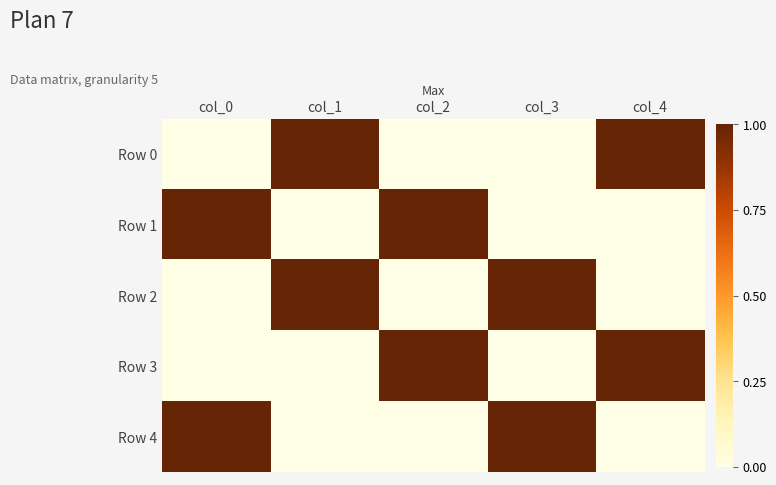

Reading left to right, list all the values displayed in this chart.

Row 0: col_0=0	col_1=1	col_2=0	col_3=0	col_4=1
Row 1: col_0=1	col_1=0	col_2=1	col_3=0	col_4=0
Row 2: col_0=0	col_1=1	col_2=0	col_3=1	col_4=0
Row 3: col_0=0	col_1=0	col_2=1	col_3=0	col_4=1
Row 4: col_0=1	col_1=0	col_2=0	col_3=1	col_4=0